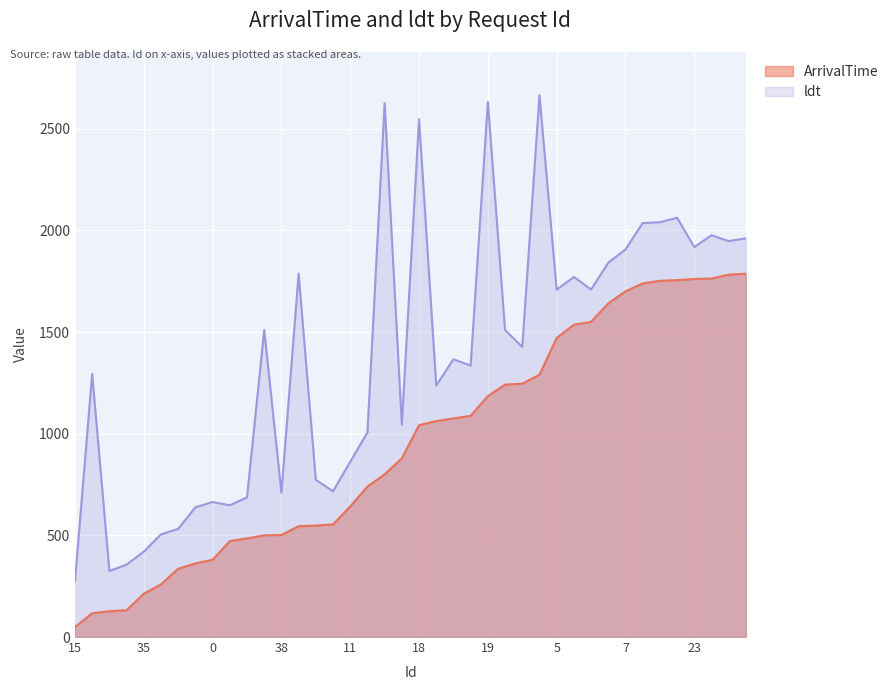

What position from the left is 26?

16